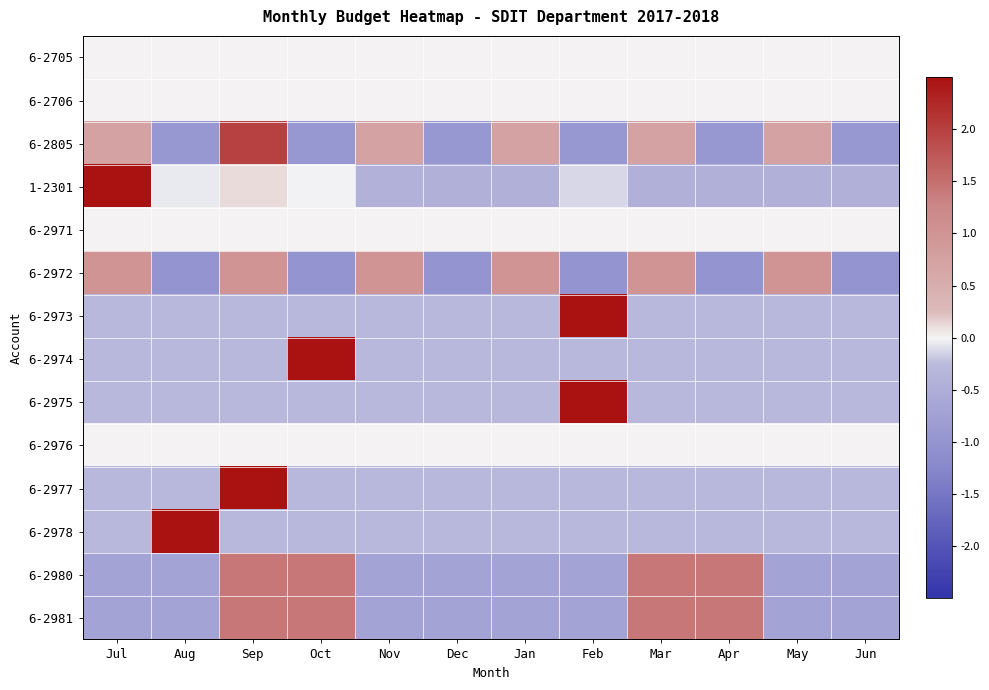

Reading left to right, list all the values displayed in this chart.

6-2705: Jul=0.0	Aug=0.0	Sep=0.0	Oct=0.0	Nov=0.0	Dec=0.0	Jan=0.0	Feb=0.0	Mar=0.0	Apr=0.0	May=0.0	Jun=0.0
6-2706: Jul=0.0	Aug=0.0	Sep=0.0	Oct=0.0	Nov=0.0	Dec=0.0	Jan=0.0	Feb=0.0	Mar=0.0	Apr=0.0	May=0.0	Jun=0.0
6-2805: Jul=0.7	Aug=-0.9	Sep=2.0	Oct=-0.9	Nov=0.7	Dec=-0.9	Jan=0.7	Feb=-0.9	Mar=0.7	Apr=-0.9	May=0.7	Jun=-0.9
1-2301: Jul=3.2	Aug=-0.0	Sep=0.1	Oct=-0.0	Nov=-0.4	Dec=-0.5	Jan=-0.5	Feb=-0.1	Mar=-0.5	Apr=-0.5	May=-0.5	Jun=-0.5
6-2971: Jul=0.0	Aug=0.0	Sep=0.0	Oct=0.0	Nov=0.0	Dec=0.0	Jan=0.0	Feb=0.0	Mar=0.0	Apr=0.0	May=0.0	Jun=0.0
6-2972: Jul=1.0	Aug=-1.0	Sep=1.0	Oct=-1.0	Nov=1.0	Dec=-1.0	Jan=1.0	Feb=-1.0	Mar=1.0	Apr=-1.0	May=1.0	Jun=-1.0
6-2973: Jul=-0.3	Aug=-0.3	Sep=-0.3	Oct=-0.3	Nov=-0.3	Dec=-0.3	Jan=-0.3	Feb=3.3	Mar=-0.3	Apr=-0.3	May=-0.3	Jun=-0.3
6-2974: Jul=-0.3	Aug=-0.3	Sep=-0.3	Oct=3.3	Nov=-0.3	Dec=-0.3	Jan=-0.3	Feb=-0.3	Mar=-0.3	Apr=-0.3	May=-0.3	Jun=-0.3
6-2975: Jul=-0.3	Aug=-0.3	Sep=-0.3	Oct=-0.3	Nov=-0.3	Dec=-0.3	Jan=-0.3	Feb=3.3	Mar=-0.3	Apr=-0.3	May=-0.3	Jun=-0.3
6-2976: Jul=0.0	Aug=0.0	Sep=0.0	Oct=0.0	Nov=0.0	Dec=0.0	Jan=0.0	Feb=0.0	Mar=0.0	Apr=0.0	May=0.0	Jun=0.0
6-2977: Jul=-0.3	Aug=-0.3	Sep=3.3	Oct=-0.3	Nov=-0.3	Dec=-0.3	Jan=-0.3	Feb=-0.3	Mar=-0.3	Apr=-0.3	May=-0.3	Jun=-0.3
6-2978: Jul=-0.3	Aug=3.3	Sep=-0.3	Oct=-0.3	Nov=-0.3	Dec=-0.3	Jan=-0.3	Feb=-0.3	Mar=-0.3	Apr=-0.3	May=-0.3	Jun=-0.3
6-2980: Jul=-0.7	Aug=-0.7	Sep=1.4	Oct=1.4	Nov=-0.7	Dec=-0.7	Jan=-0.7	Feb=-0.7	Mar=1.4	Apr=1.4	May=-0.7	Jun=-0.7
6-2981: Jul=-0.7	Aug=-0.7	Sep=1.4	Oct=1.4	Nov=-0.7	Dec=-0.7	Jan=-0.7	Feb=-0.7	Mar=1.4	Apr=1.4	May=-0.7	Jun=-0.7